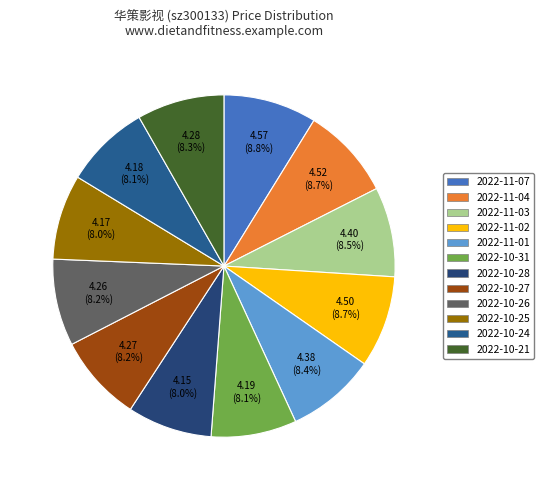

To the nearest percent, what is the combined percentage of 2022-11-07 and 2022-11-01?

17%